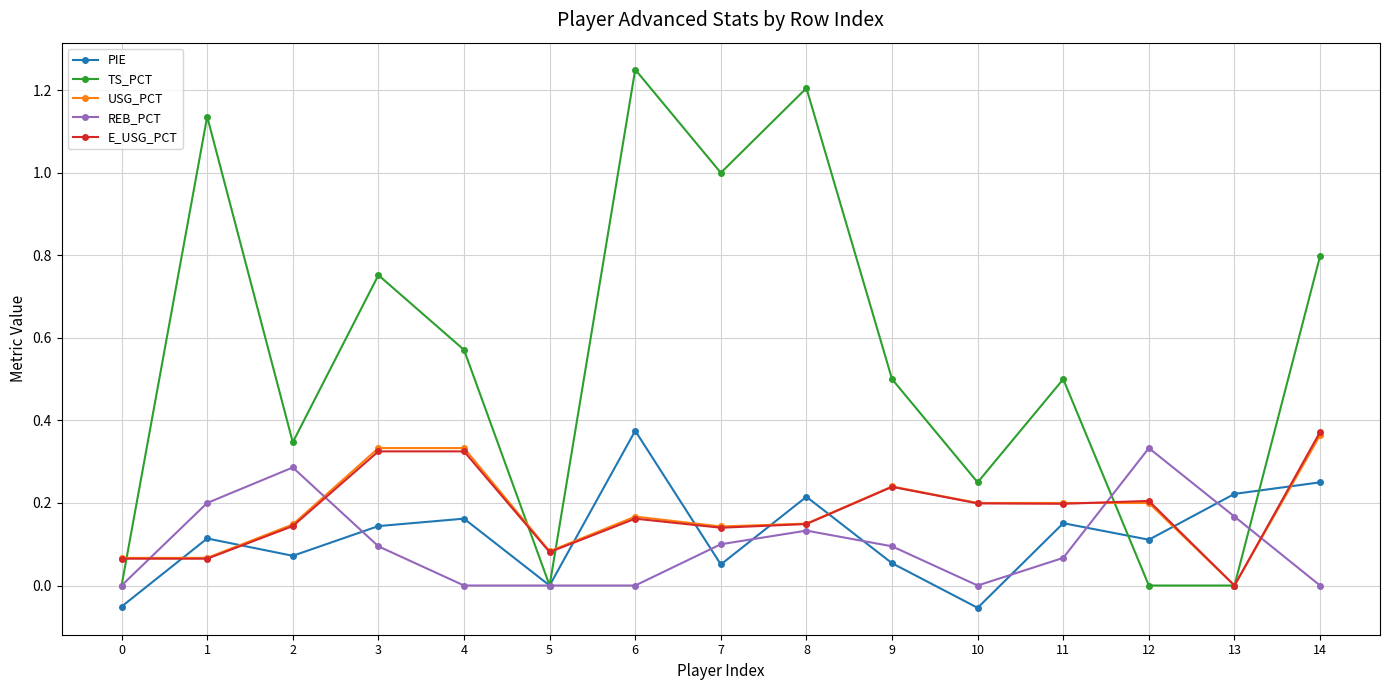

Where do USG_PCT and PIE first cross each other?

0 and 1